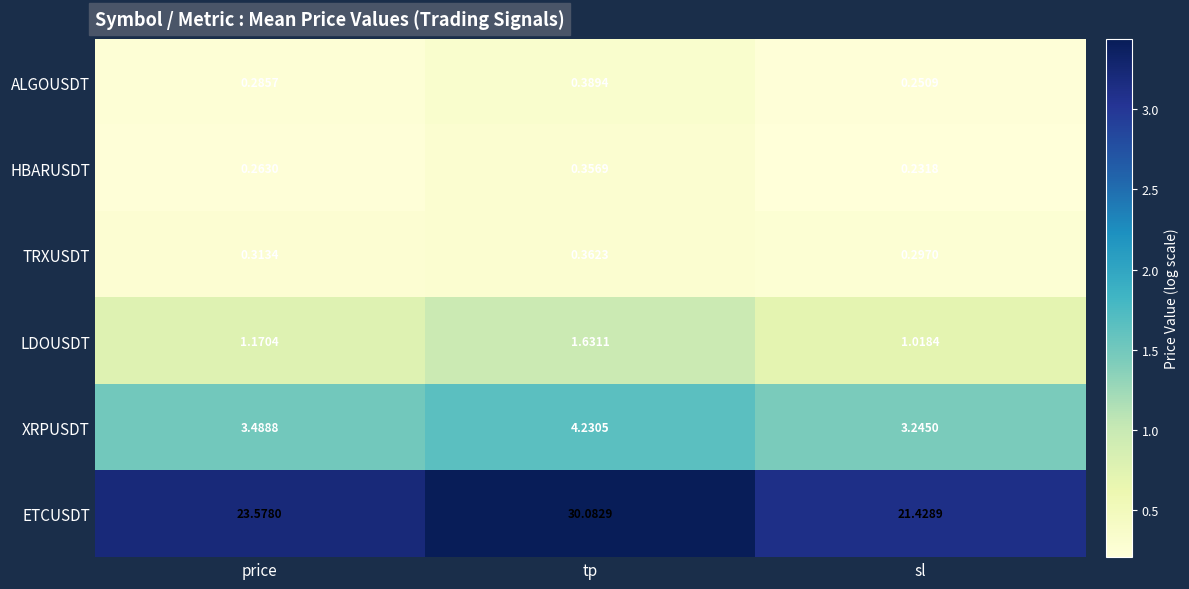

List the labels in order of XRPUSDT value, smallest first.

sl, price, tp